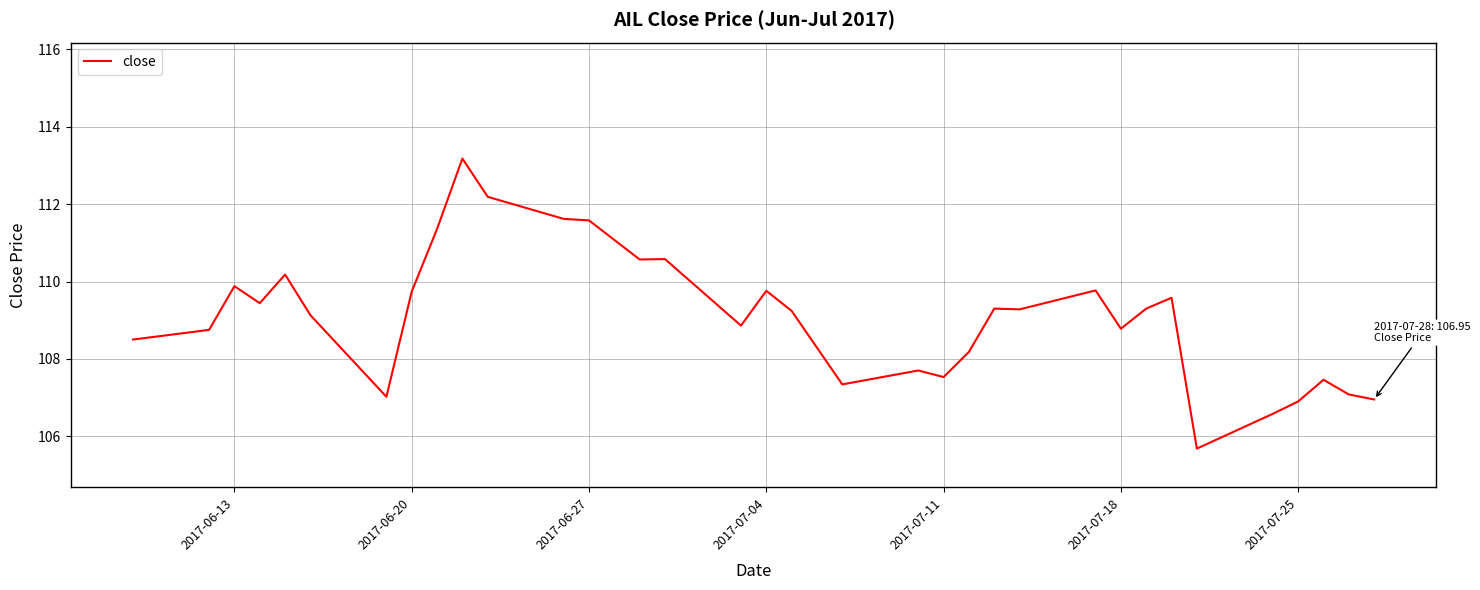

What is the maximum value shown in the chart?

113.2